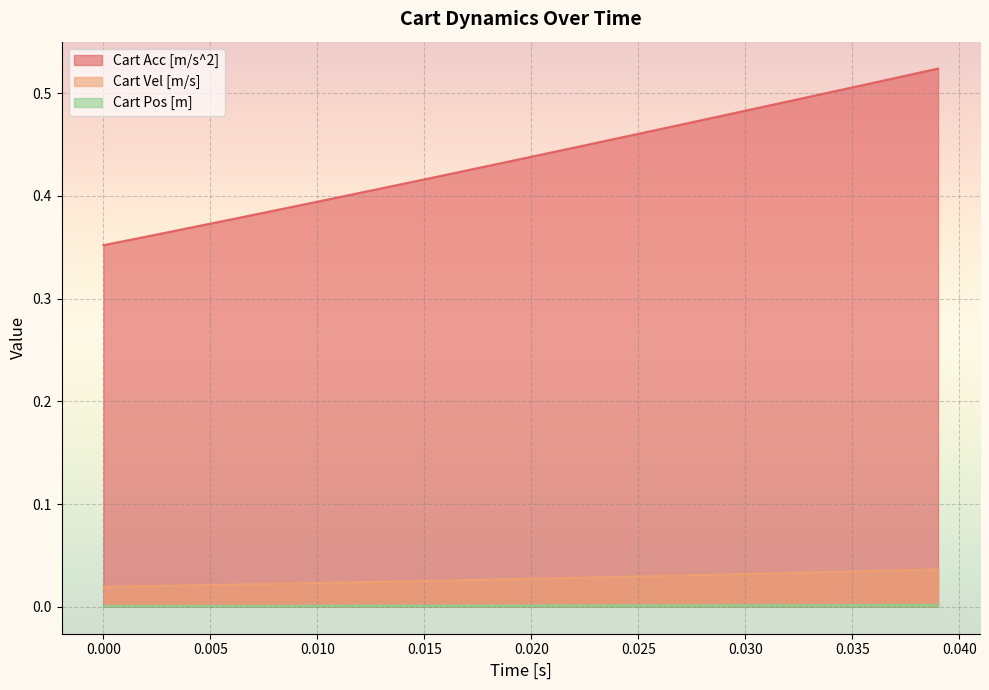

True or false: Cart Pos [m] has more than 0 interior local peaks.

False